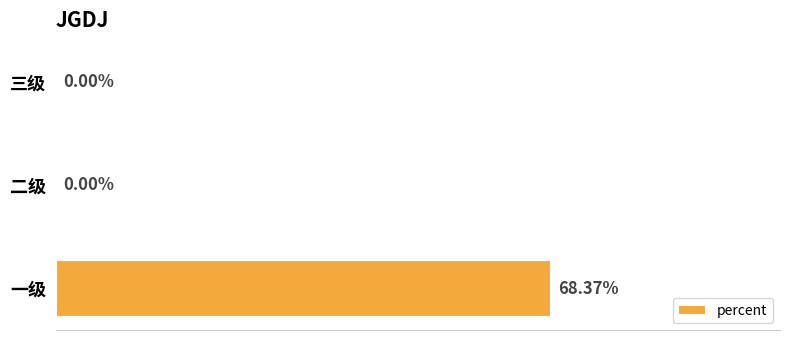

Between 二级 and 一级, which is larger?

一级